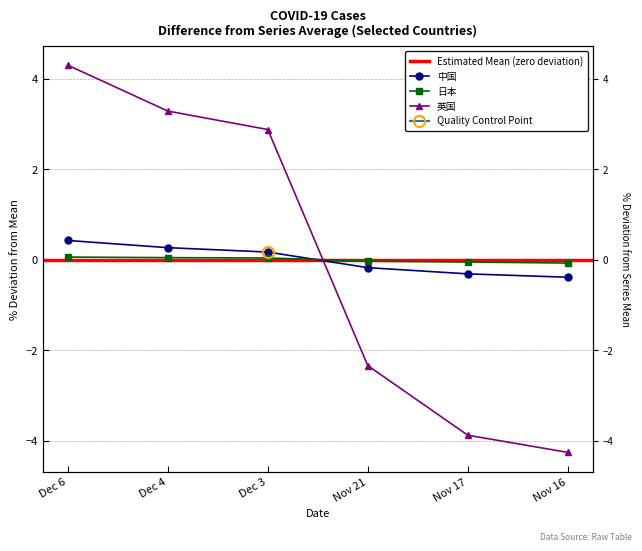

How many data points in 中国 are less than 0?

3